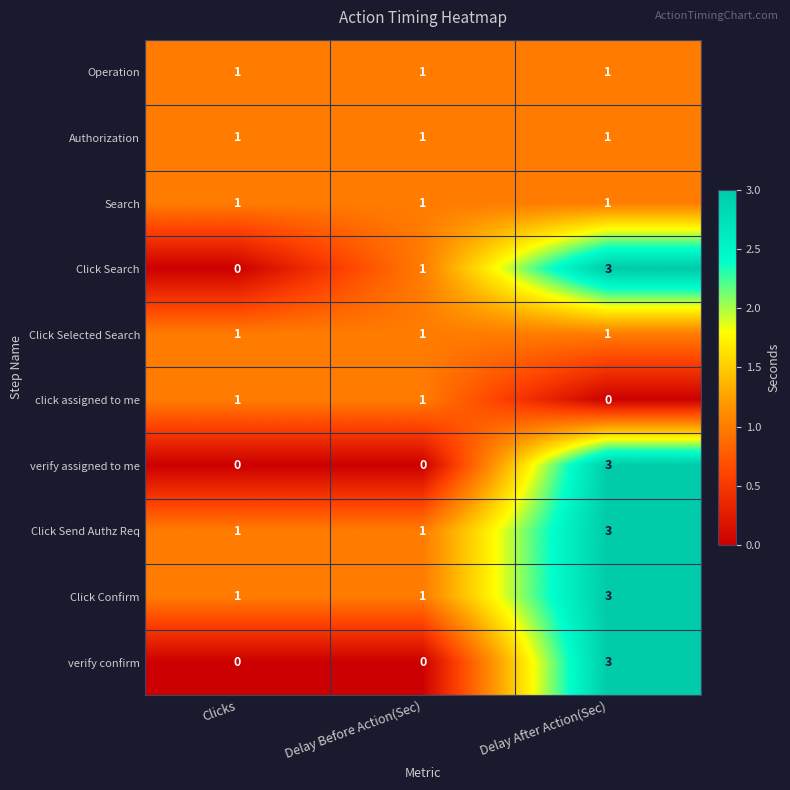

Count the verify assigned to me values in the range 0 to 3.

3